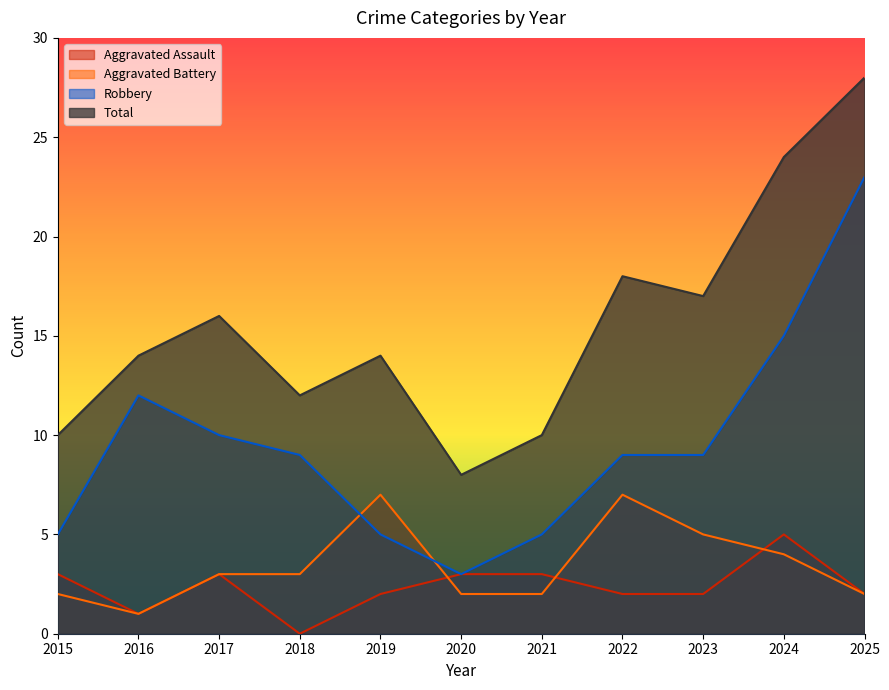

What is the difference between the Total values at 2023 and 2022?

1